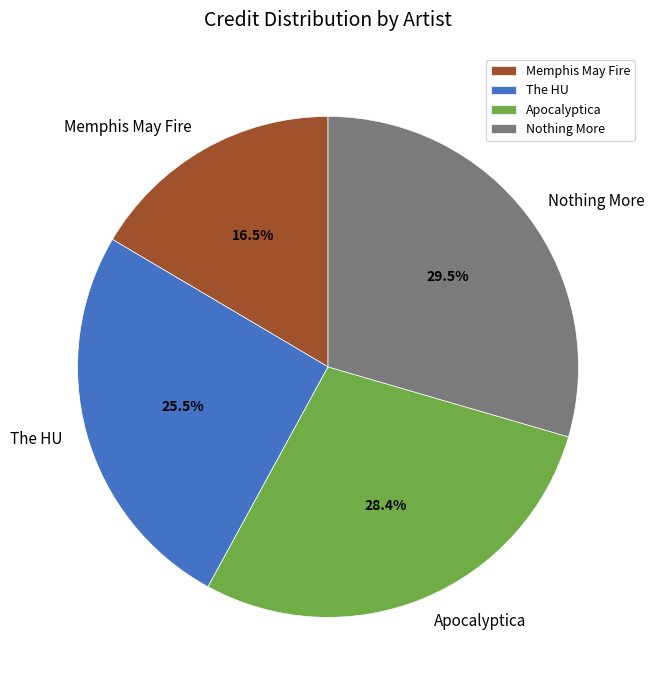

What is the largest slice in the pie chart?

Nothing More